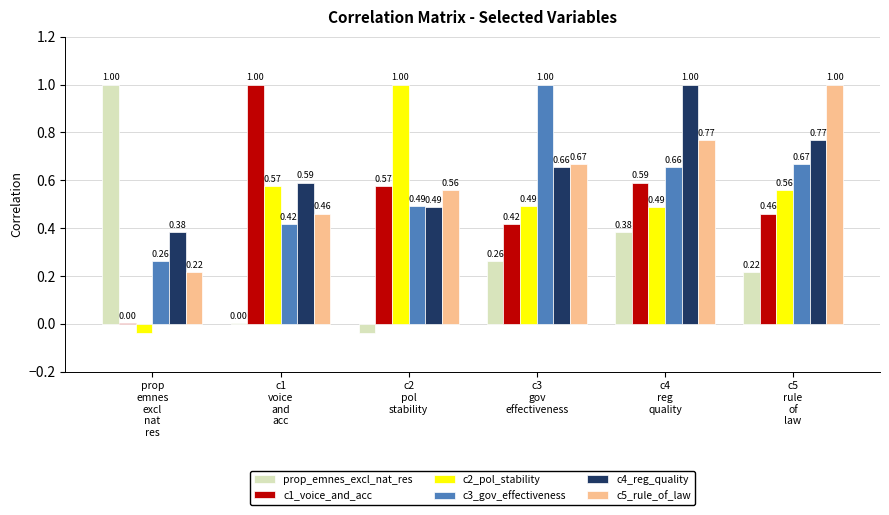

Which series has the largest total across all categories?

c4_reg_quality